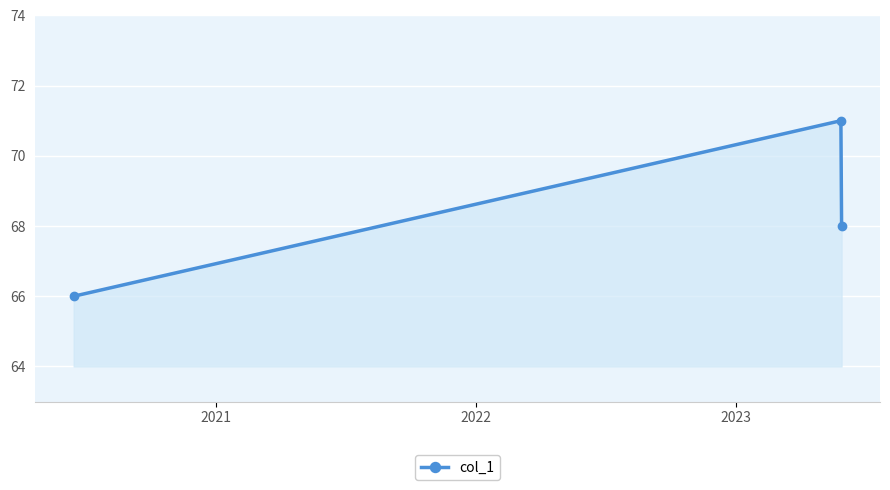

What is the greatest value displayed?

71